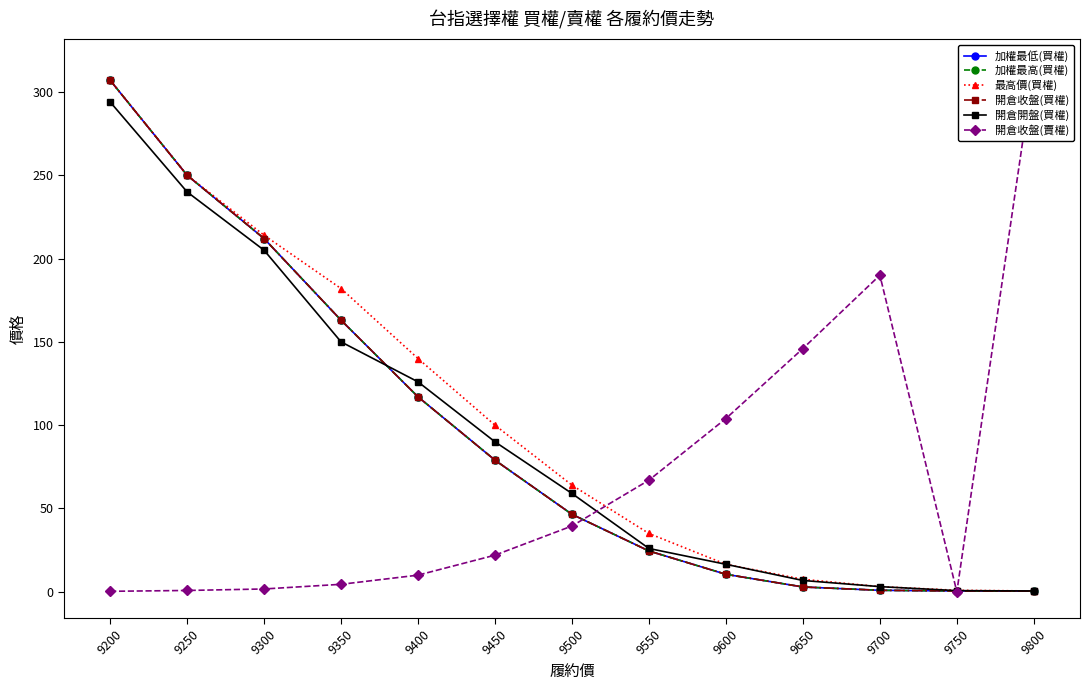

At which category is the sum across all series the highest?

9200